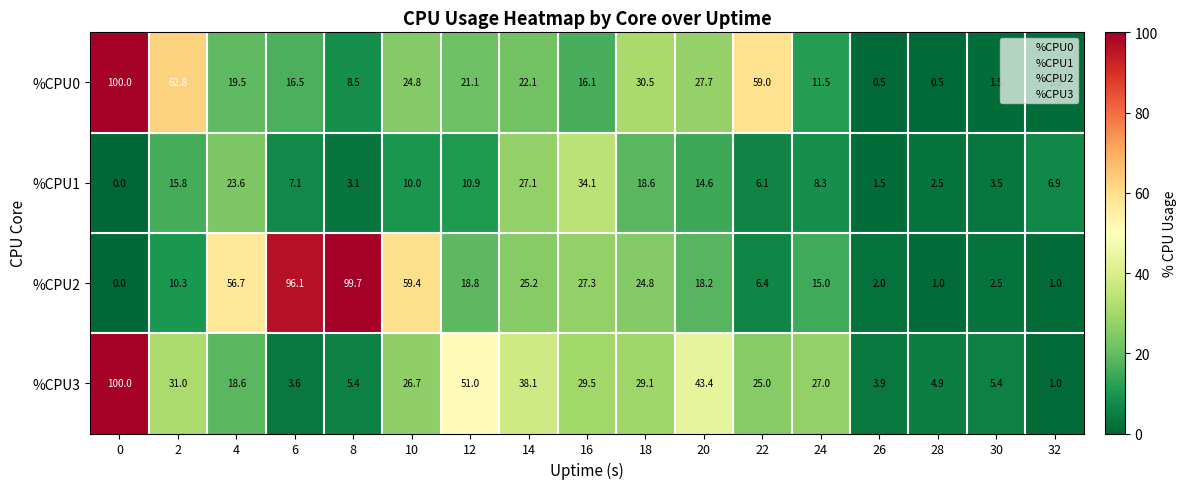

Count the number of categories in the chart.

17